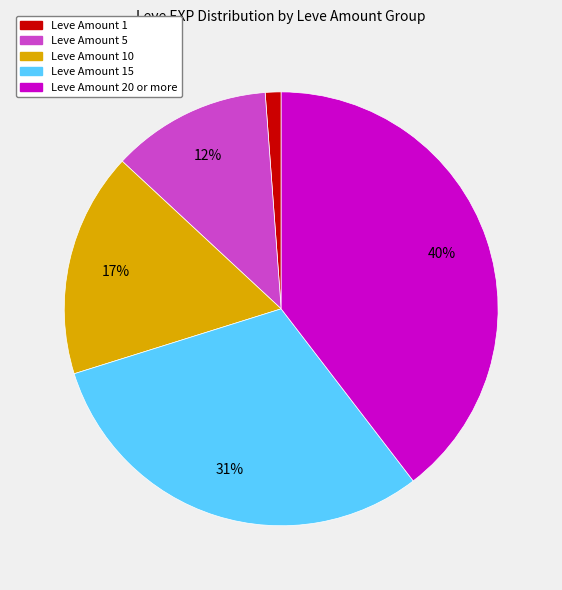

To the nearest percent, what is the average slice percentage?

20%